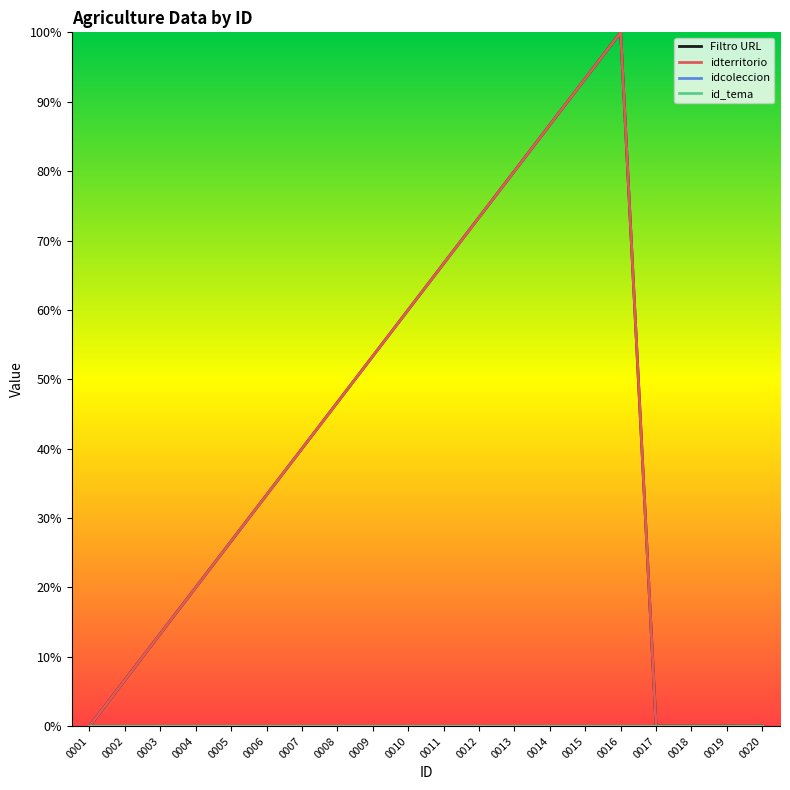

What is the maximum value shown in the chart?

1.0